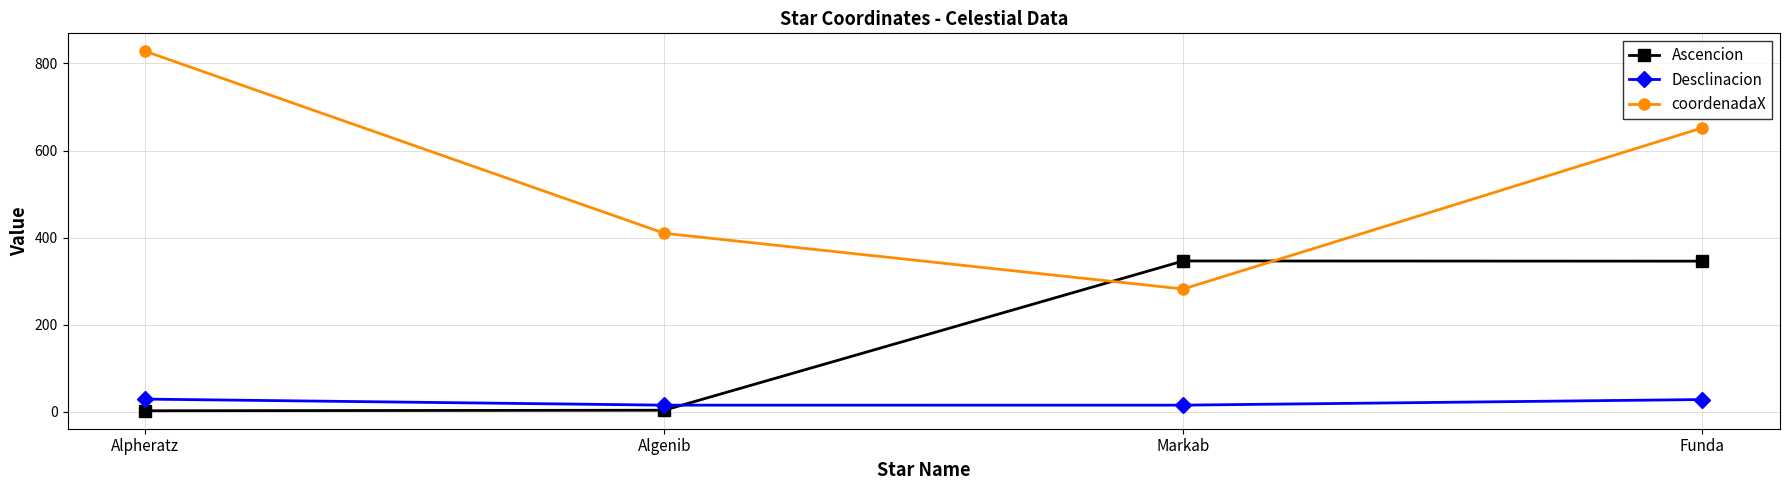

Read the Desclinacion value at Alpheratz.

29.1